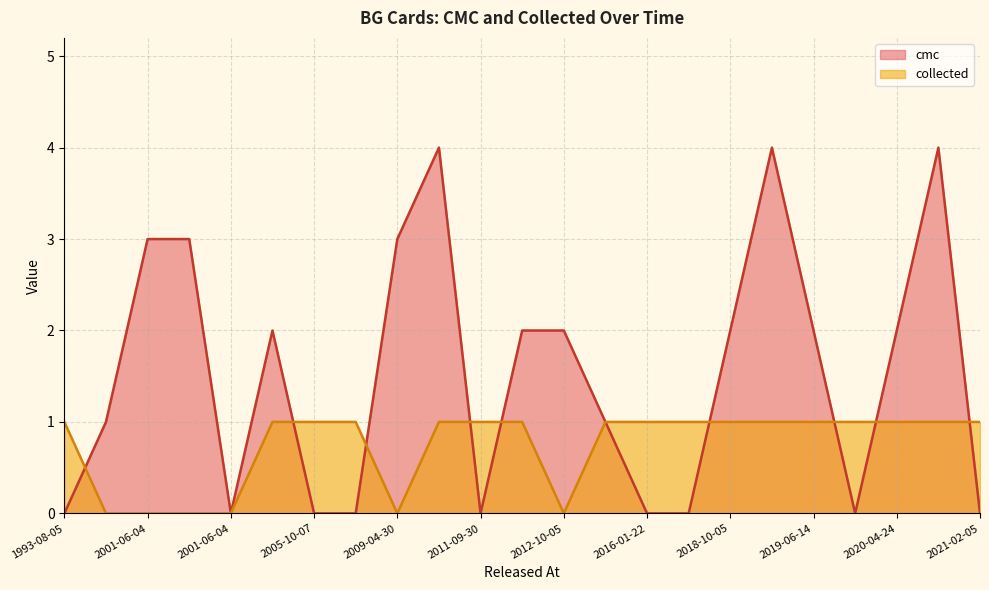

Reading right to left, what are all the values shown in this chart?

cmc: 0	4	2	0	2	4	2	0	0	1	2	2	0	4	3	0	0	2	0	3	3	1	0
collected: 1	1	1	1	1	1	1	1	1	1	0	1	1	1	0	1	1	1	0	0	0	0	1